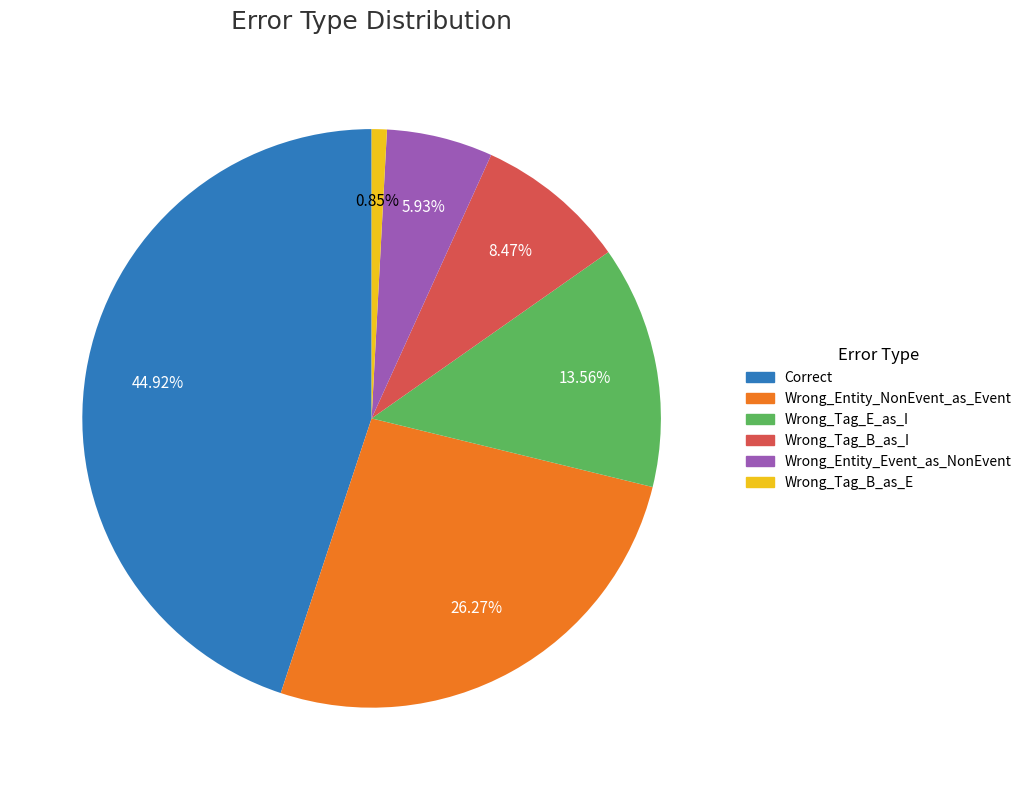

Does Wrong_Tag_B_as_E represent more than half of the total?

No